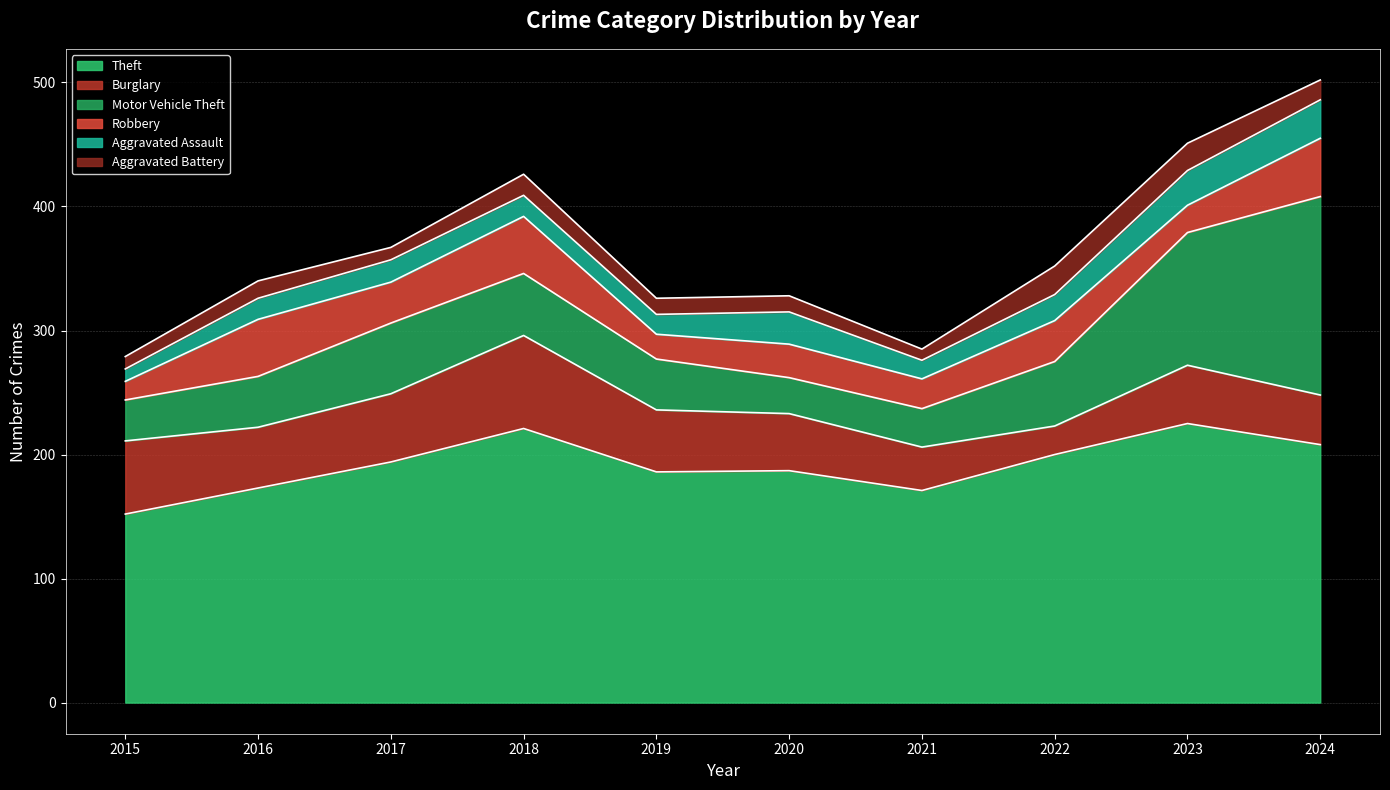

Which has a higher value, 2018 or 2022?

2018